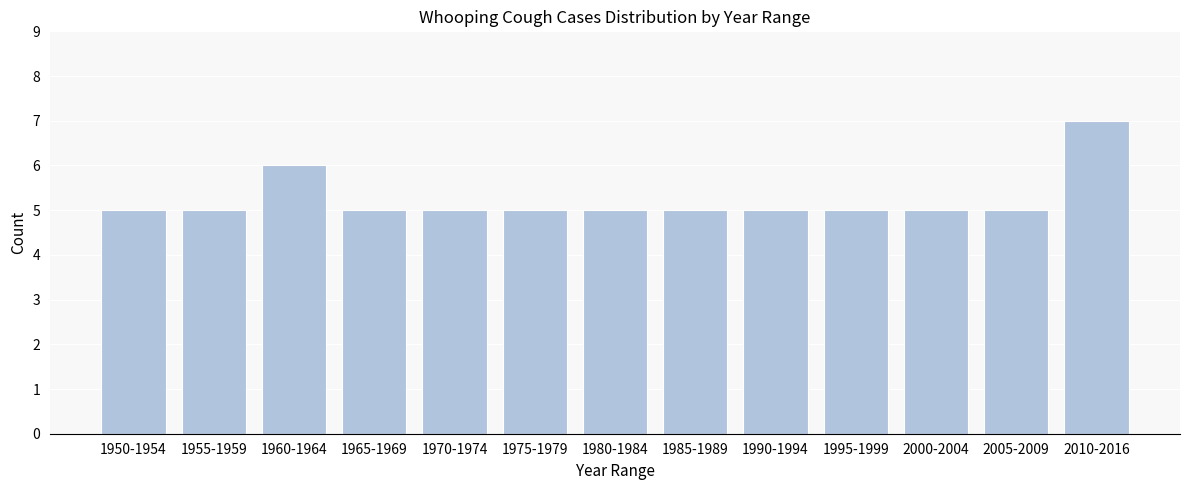

Reading left to right, extract all data points from this chart.

1950-1954=5	1955-1959=5	1960-1964=6	1965-1969=5	1970-1974=5	1975-1979=5	1980-1984=5	1985-1989=5	1990-1994=5	1995-1999=5	2000-2004=5	2005-2009=5	2010-2016=7